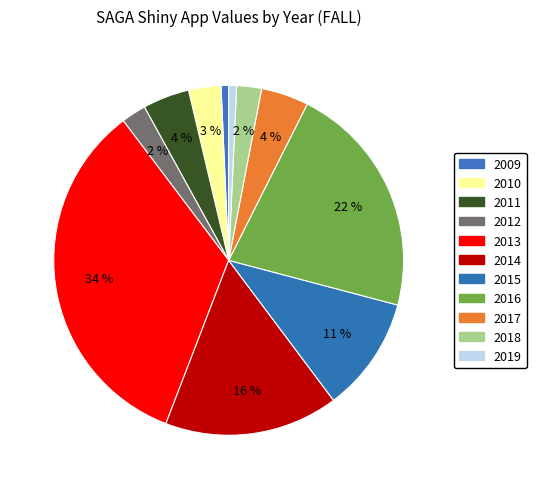

The 2015 slice represents 11% of the pie. True or false?

True